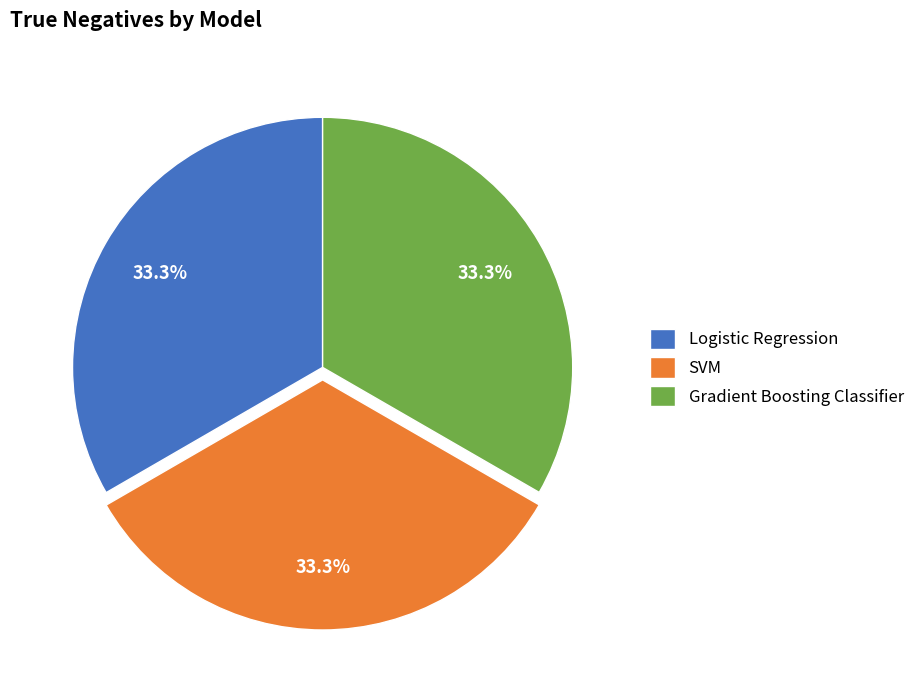

How many segments does this pie chart have?

3